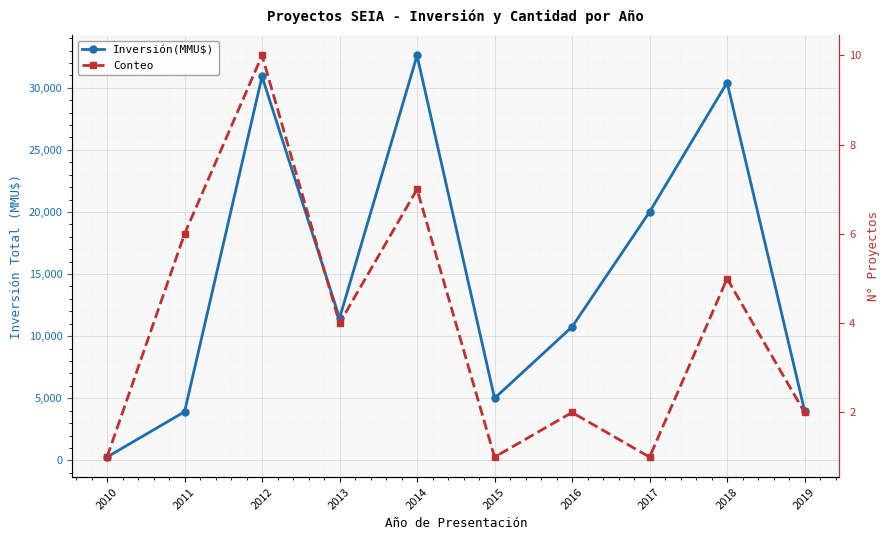

How many data points in Inversión(MMU$) are above 11450?

4